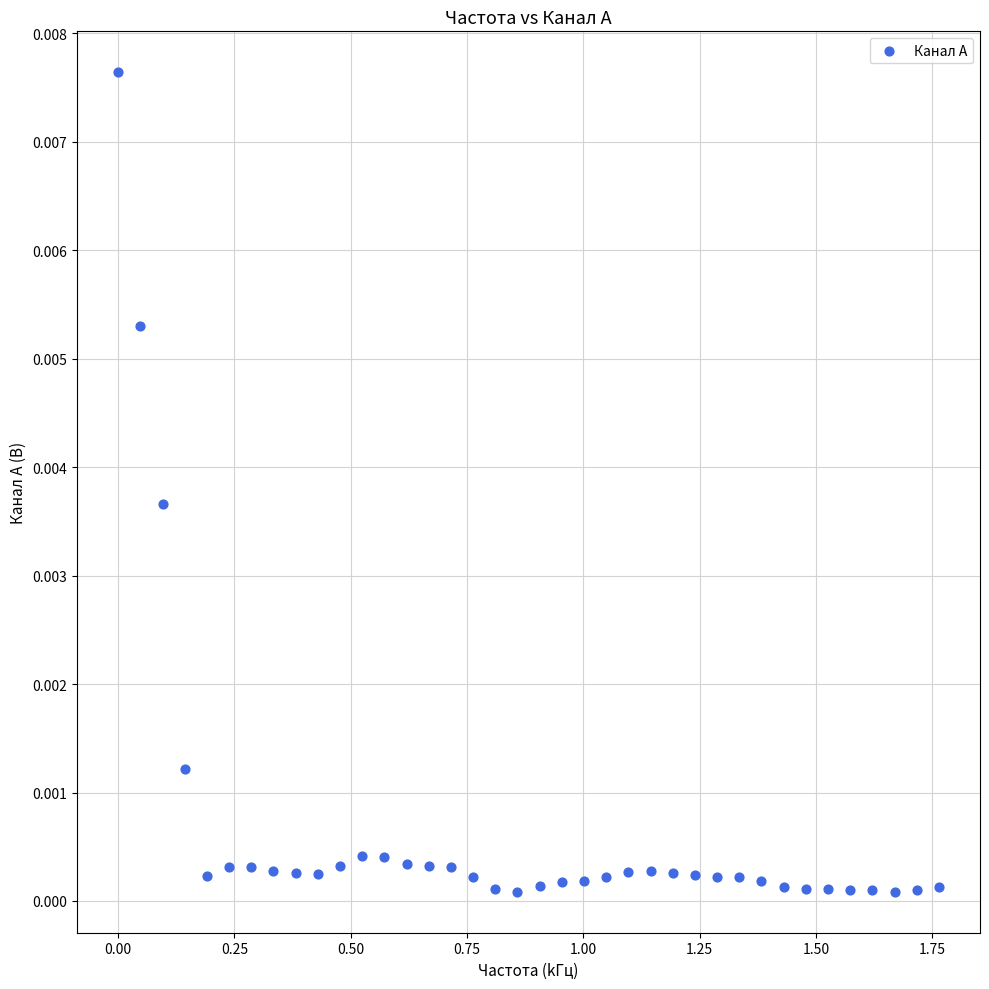

What is the range of X values (max minus min)?

1.8